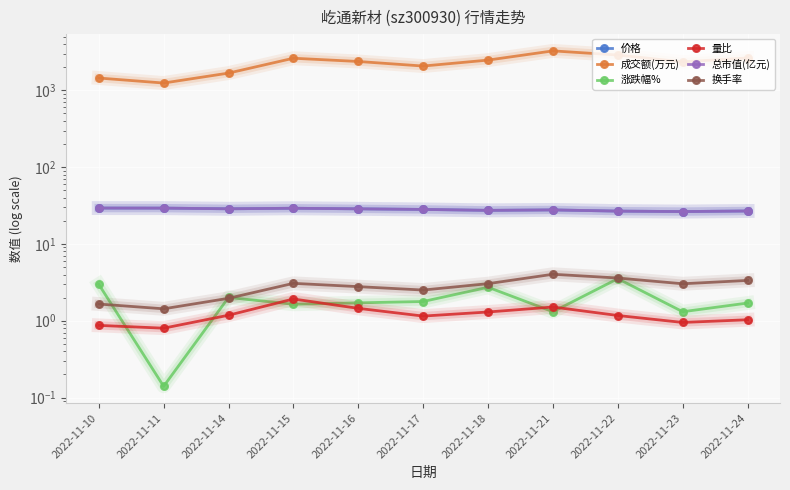

True or false: 成交额(万元) has more than 2 points higher than both neighbors.

False